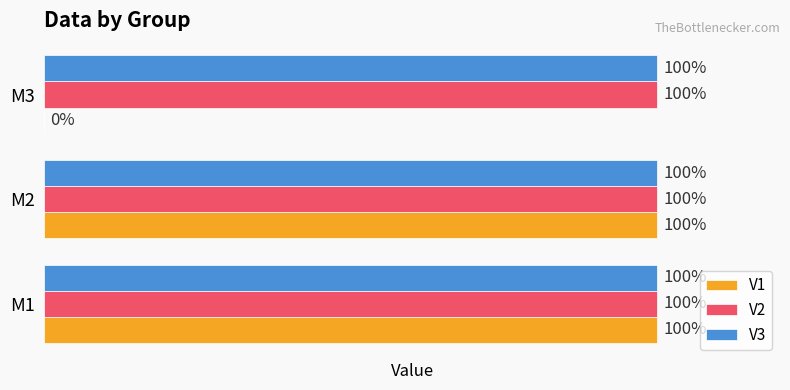

What is the value of the V1 bar at the 1st from the left?

1.0